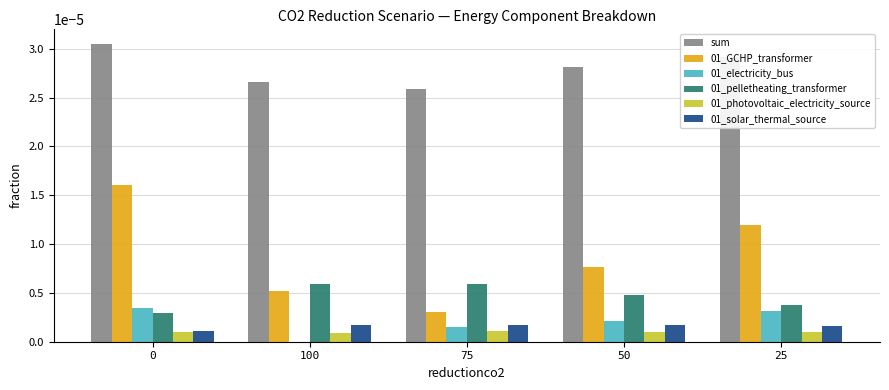

True or false: sum has a value of 0.0 at 25.

True